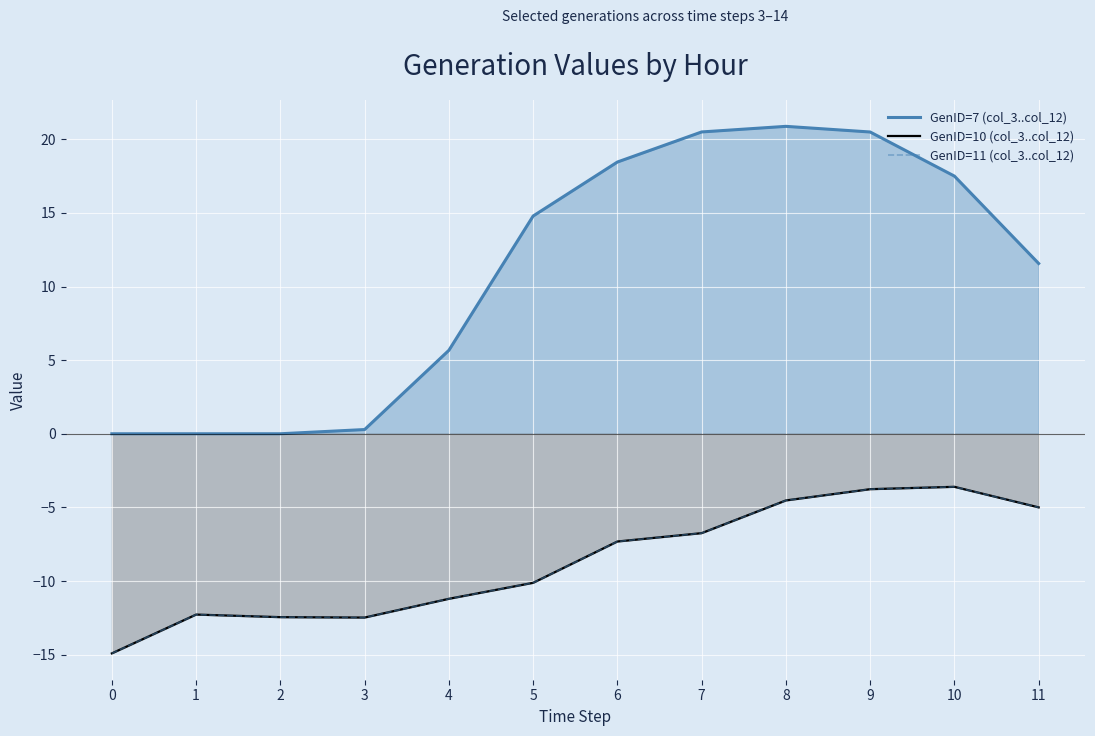

The GenID=11 (col_3..col_12) series shows -4.0 at 7. True or false?

False